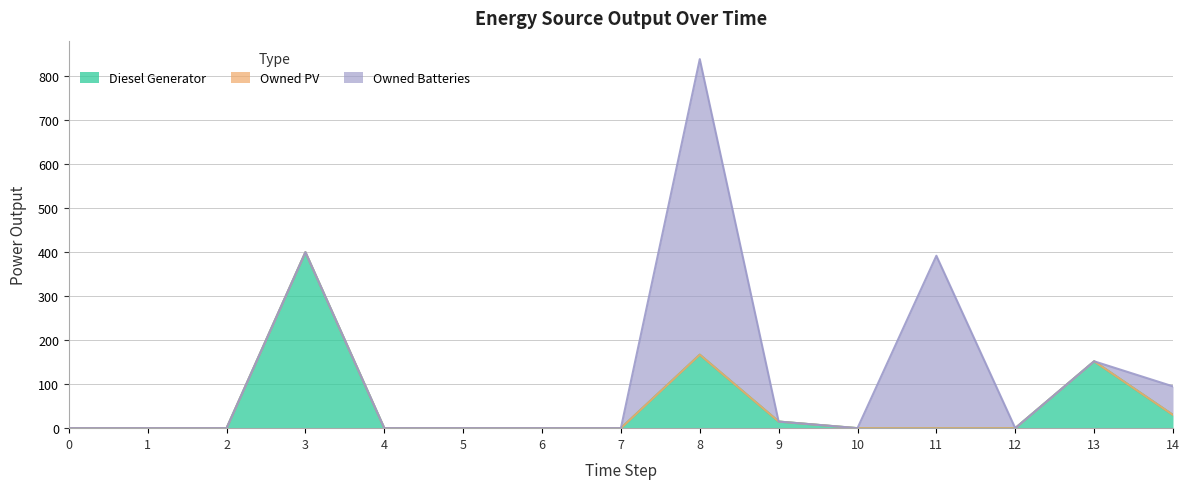

The Diesel Generator series shows 30 at 14. True or false?

True